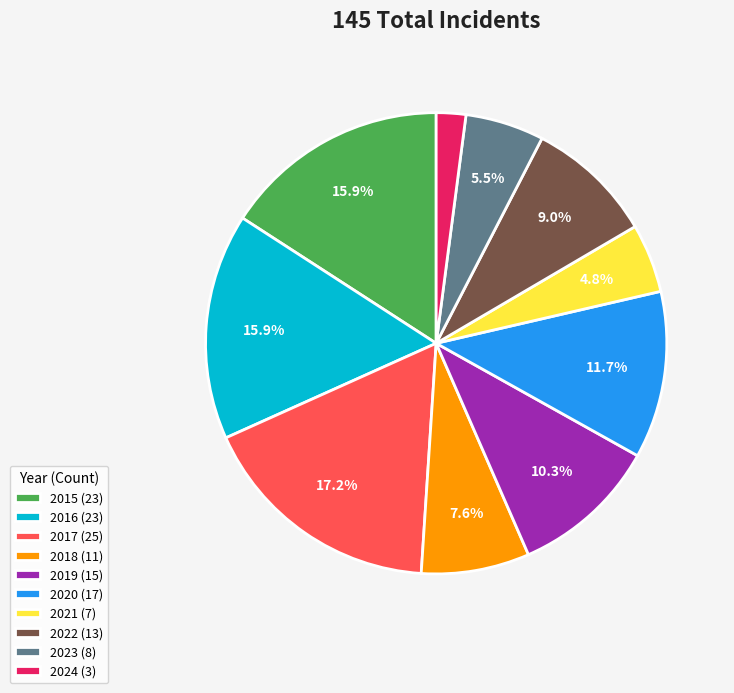

To the nearest percent, what is the average slice percentage?

10%